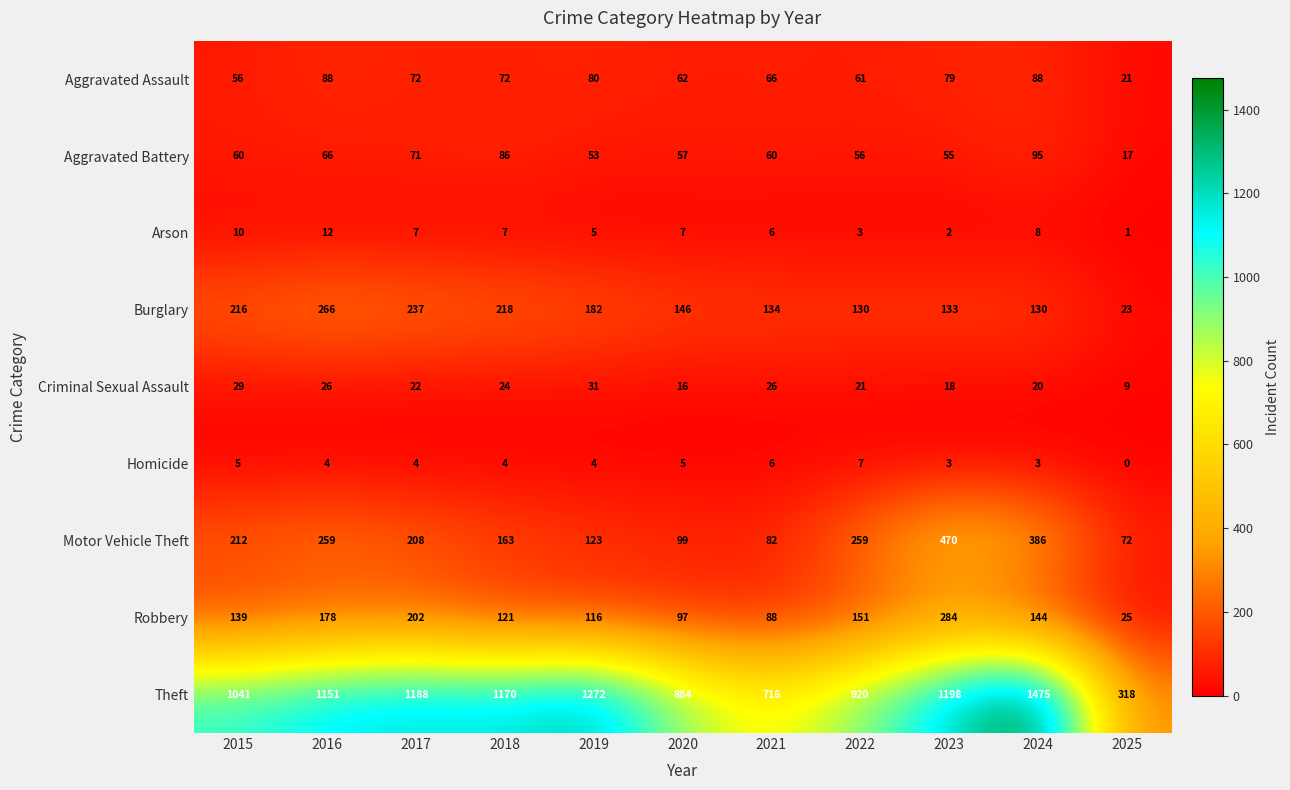

The Theft series shows 920 at 2022. True or false?

True